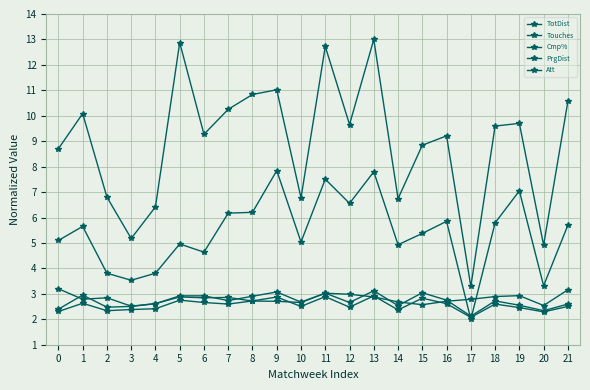

Reading left to right, extract all data points from this chart.

TotDist: 8.7	10.1	6.8	5.2	6.4	12.9	9.3	10.3	10.8	11.0	6.8	12.7	9.7	13.0	6.7	8.8	9.2	3.3	9.6	9.7	4.9	10.6
Touches: 2.4	3.0	2.5	2.5	2.6	2.9	2.9	2.7	2.9	3.1	2.7	3.0	2.7	3.1	2.5	3.0	2.8	2.1	2.7	2.6	2.3	2.6
Cmp%: 3.2	2.8	2.8	2.5	2.6	2.9	2.8	2.9	2.7	2.7	2.7	3.0	3.0	2.9	2.7	2.6	2.7	2.8	2.9	2.9	2.5	3.2
PrgDist: 5.1	5.7	3.8	3.5	3.8	5.0	4.6	6.2	6.2	7.8	5.0	7.5	6.6	7.8	4.9	5.4	5.9	2.0	5.8	7.0	3.3	5.7
Att: 2.3	2.6	2.3	2.4	2.4	2.8	2.7	2.6	2.7	2.9	2.5	2.9	2.5	2.9	2.4	2.8	2.6	2.1	2.6	2.5	2.3	2.5